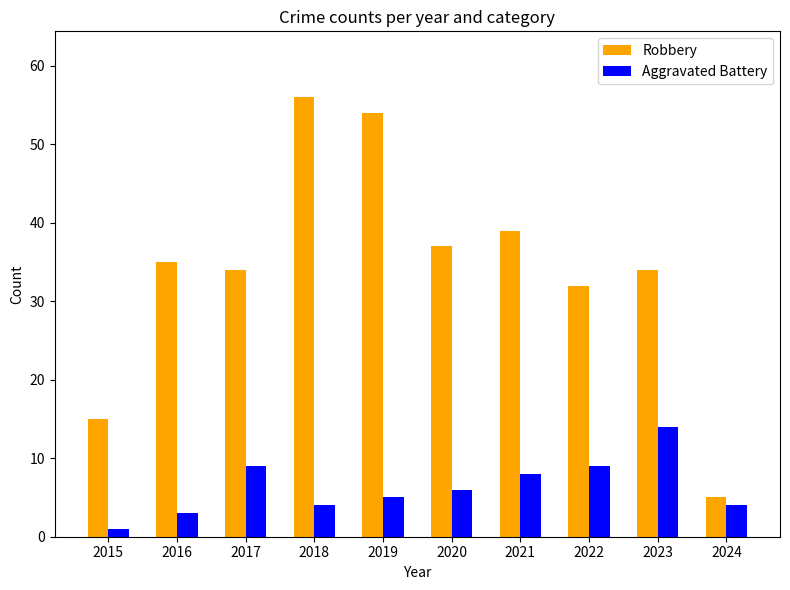

List the series in order of their peak value, lowest first.

Aggravated Battery, Robbery